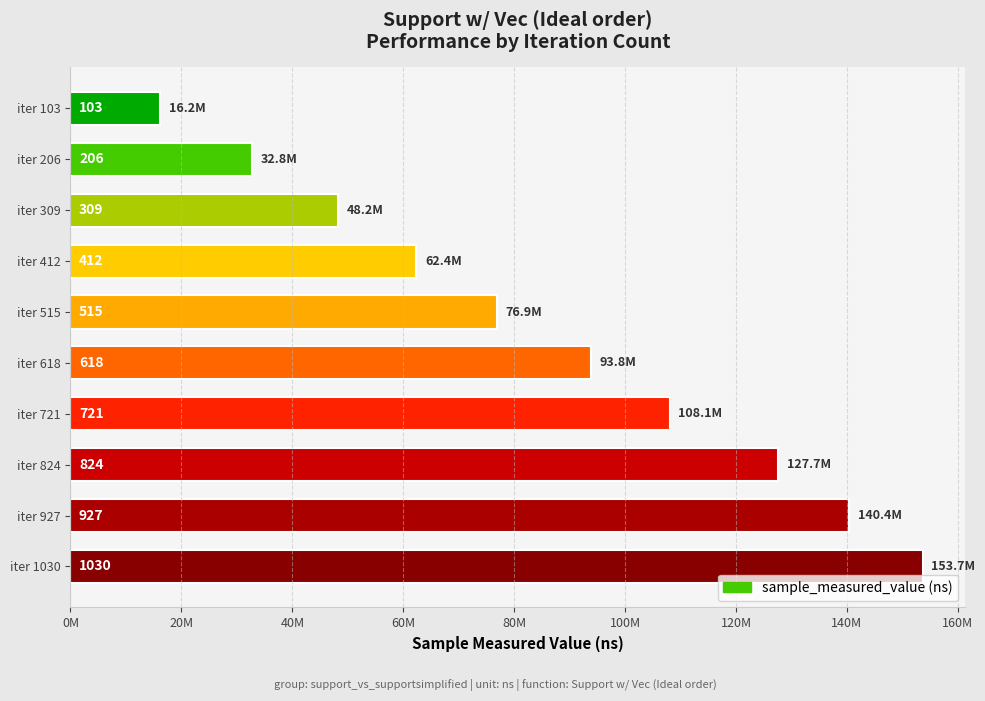

What is the greatest value displayed?

153673533